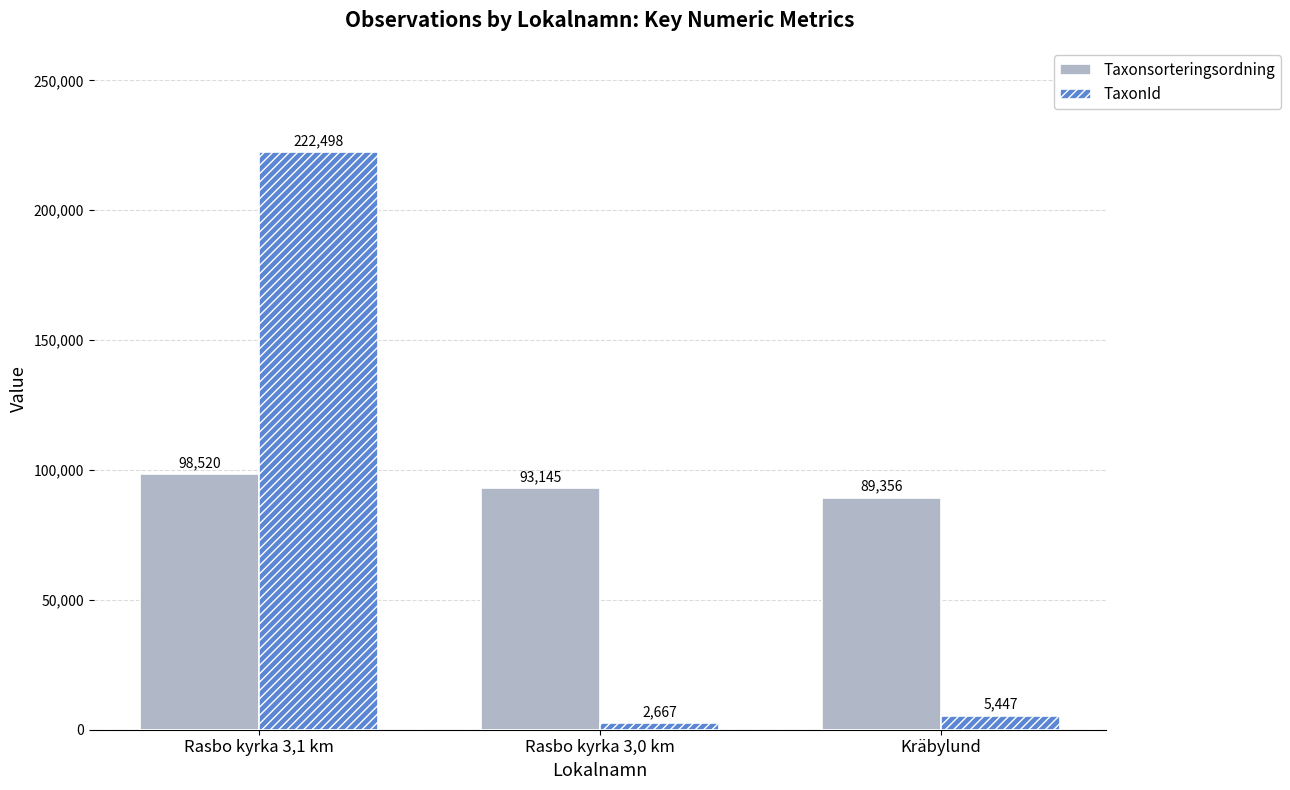

What position from the right is Rasbo kyrka 3,1 km?

3